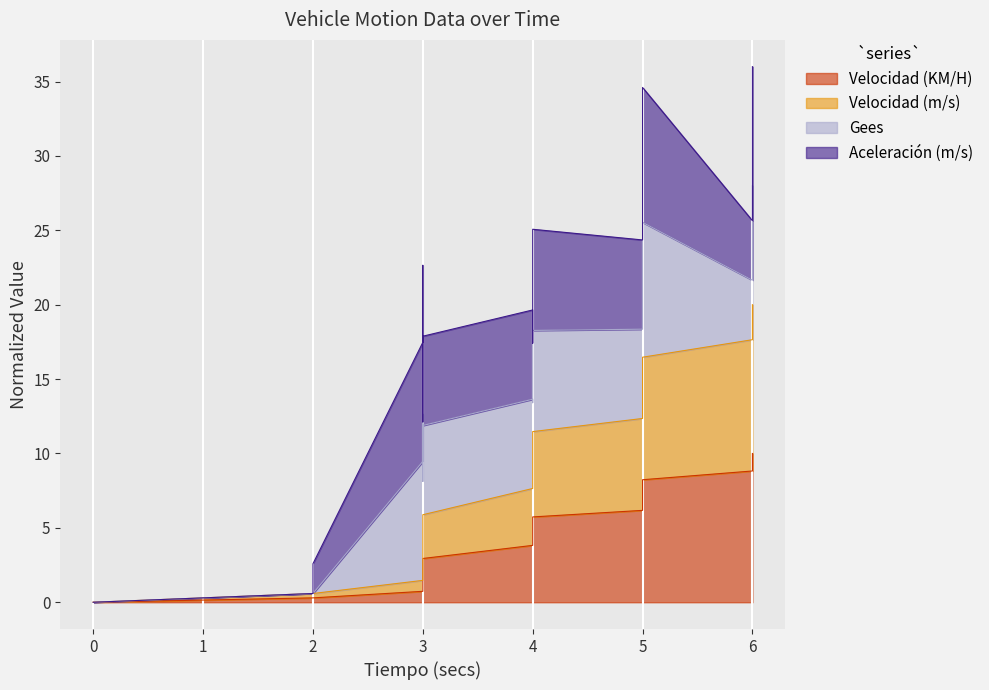

At which category is the sum across all series the highest?

6.0